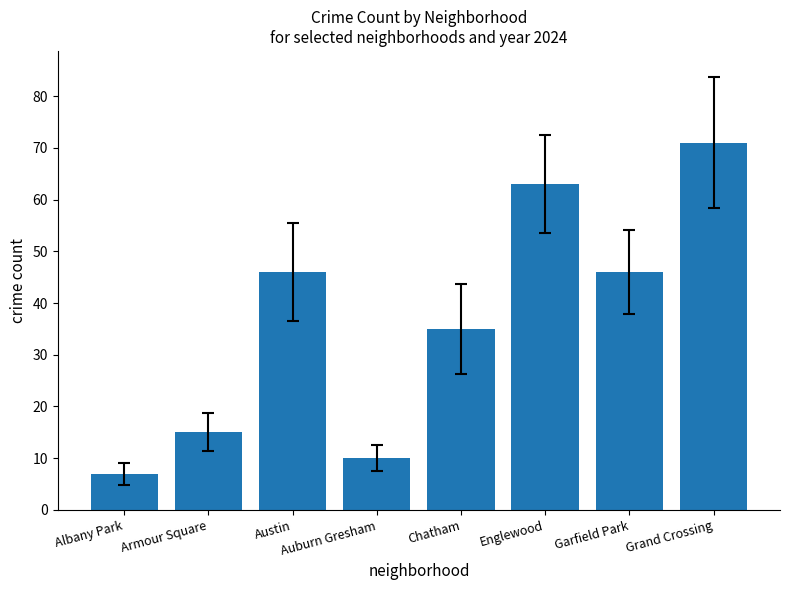

Between Englewood and Austin, which is larger?

Englewood